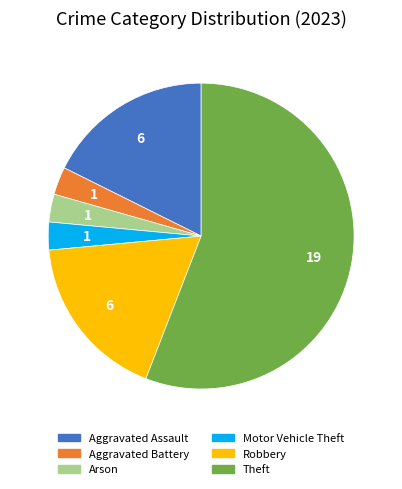

Is there a majority slice in this chart?

Yes